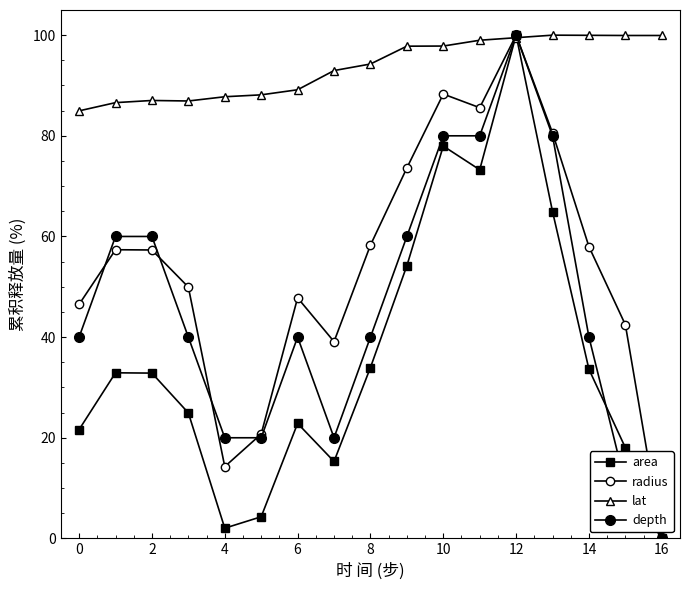

In radius, how many points are higher than both neighbors (excluding endpoints)?

4